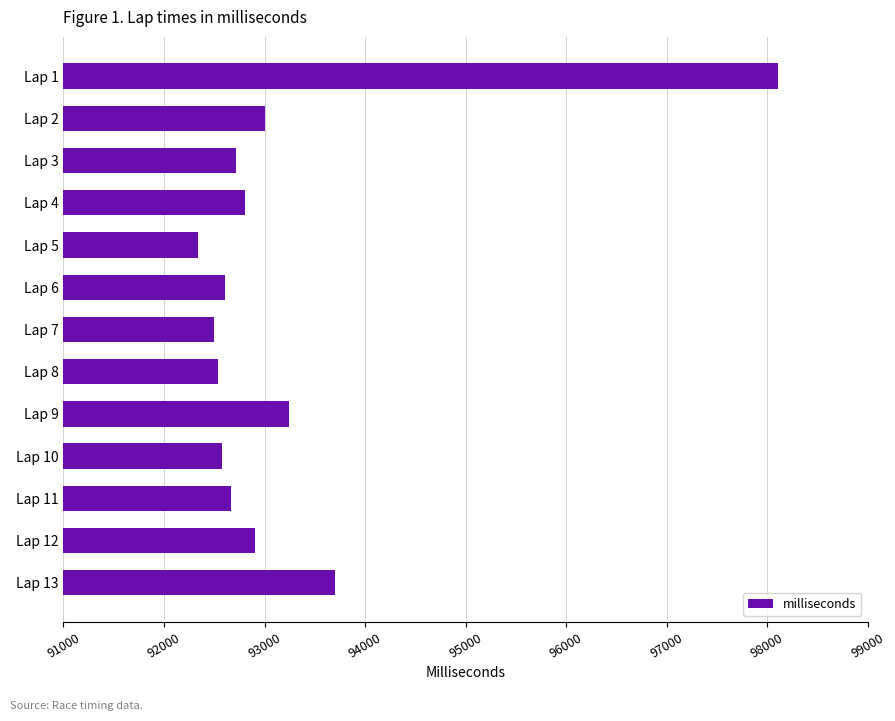

Approximately how many times larger is the value at Lap 5 compared to Lap 10?

1.0